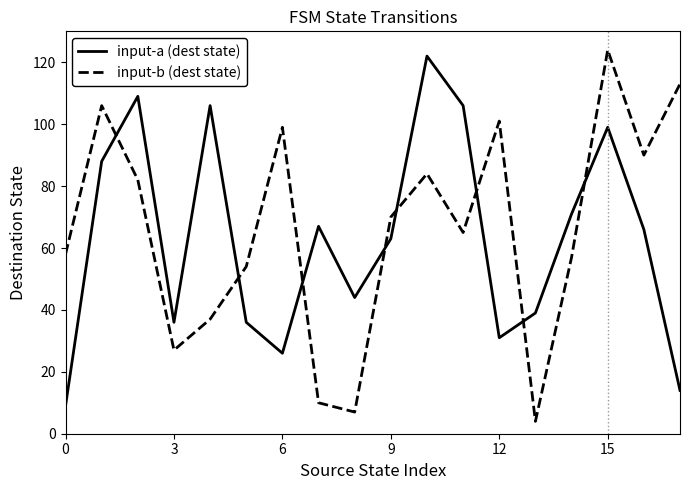

What are all the series names shown in the legend?

input-a (dest state), input-b (dest state)